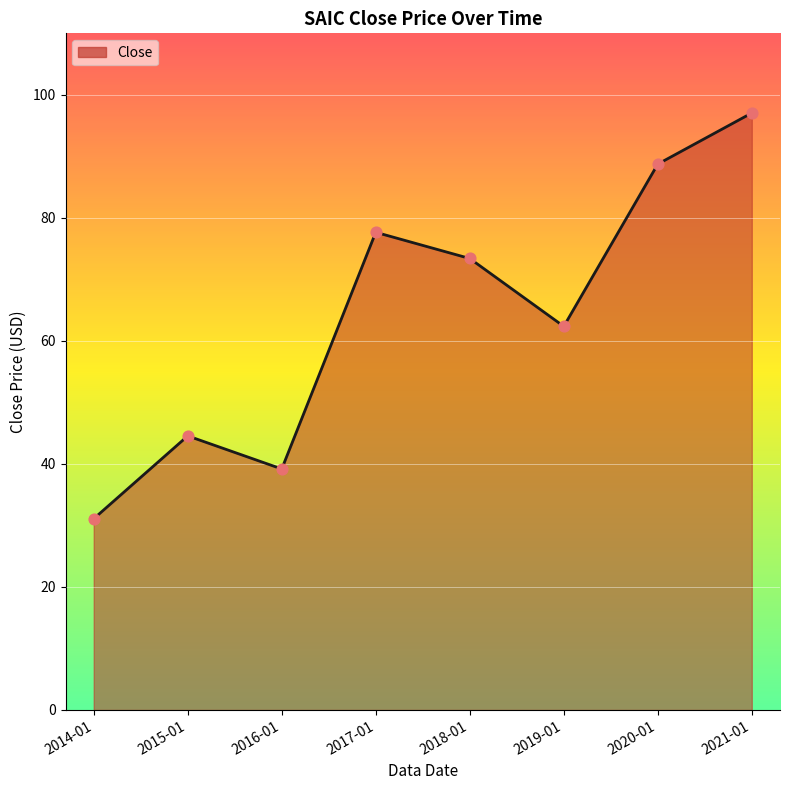

Between 2019-01 and 2015-01, which is larger?

2019-01